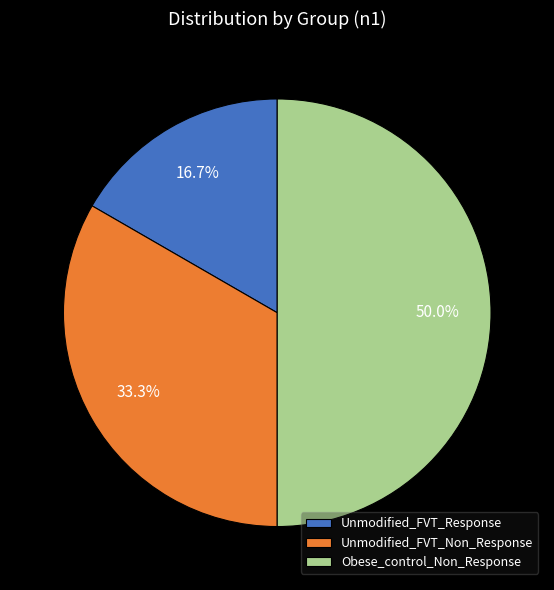

How many segments does this pie chart have?

3